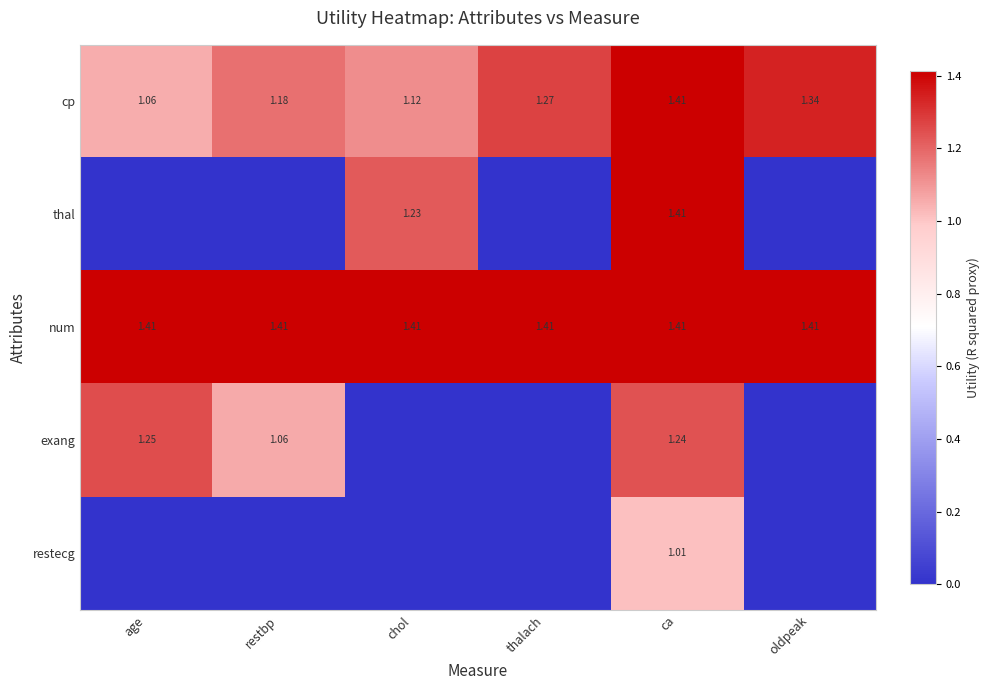

The value of cp at oldpeak is 1.3. True or false?

True